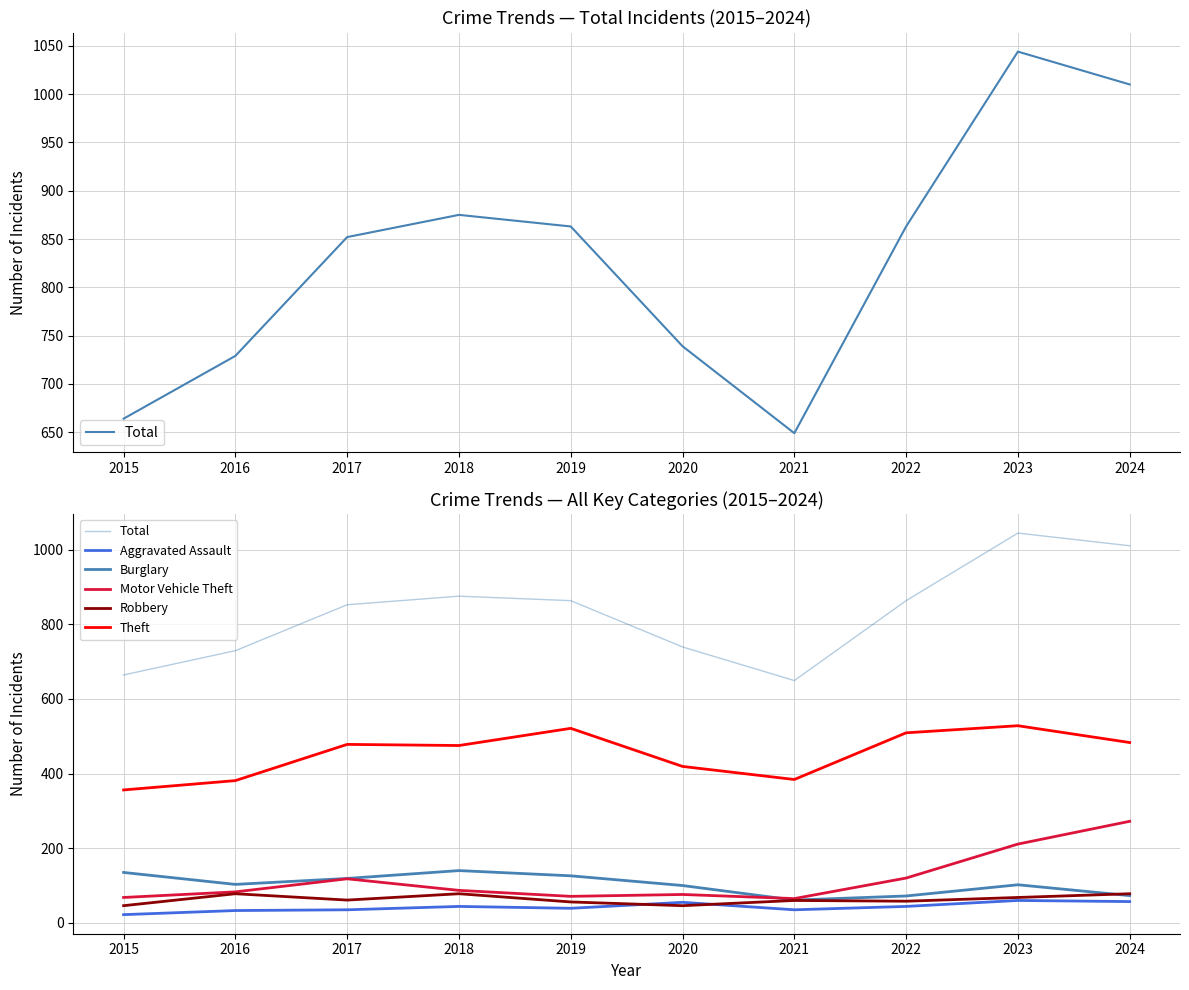

Where does the Aggravated Assault series first go above 44?

2020